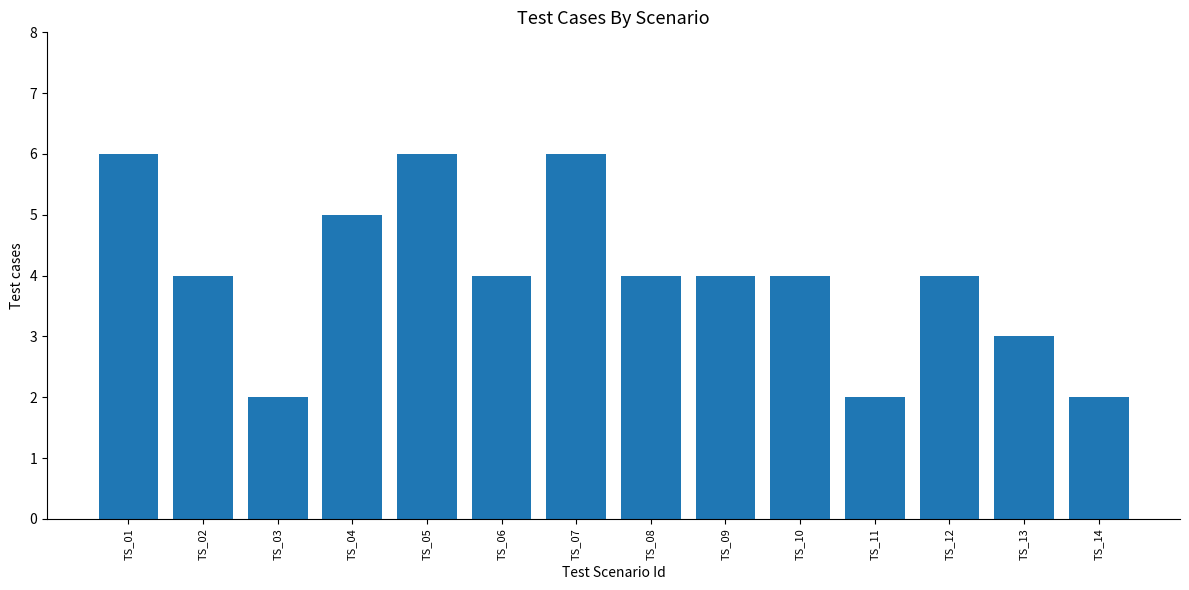

What is the approximate value at TS_08?

4